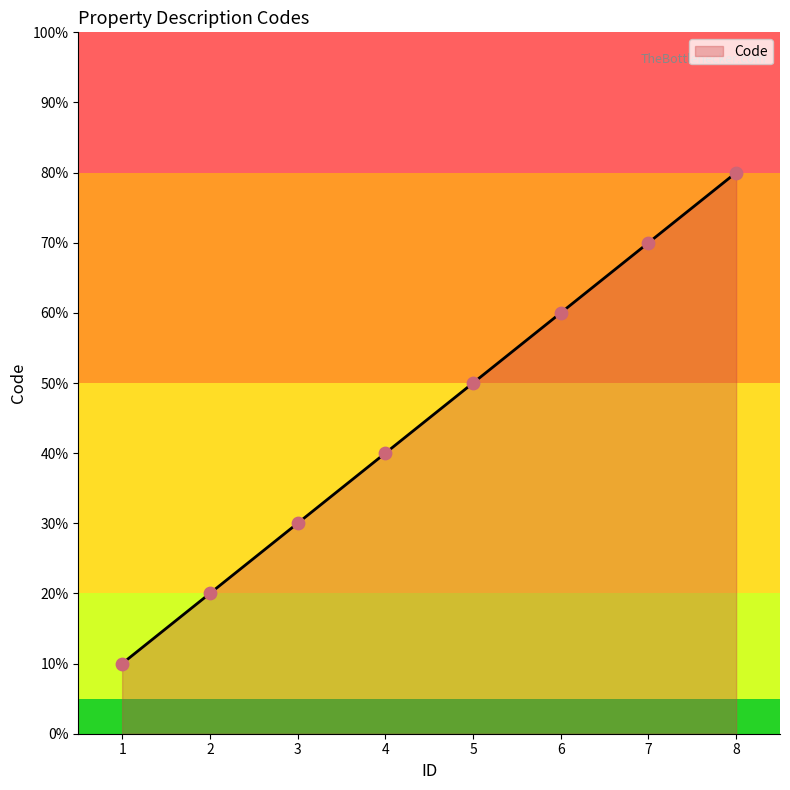

Which has a higher value, 8 or 1?

8